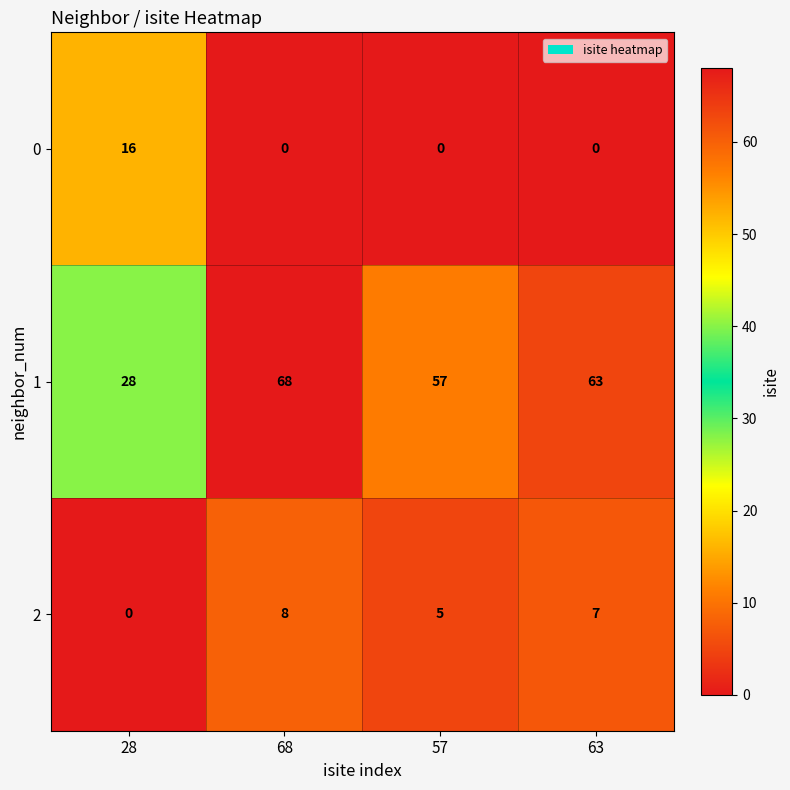

At which category is the sum across all series the highest?

68